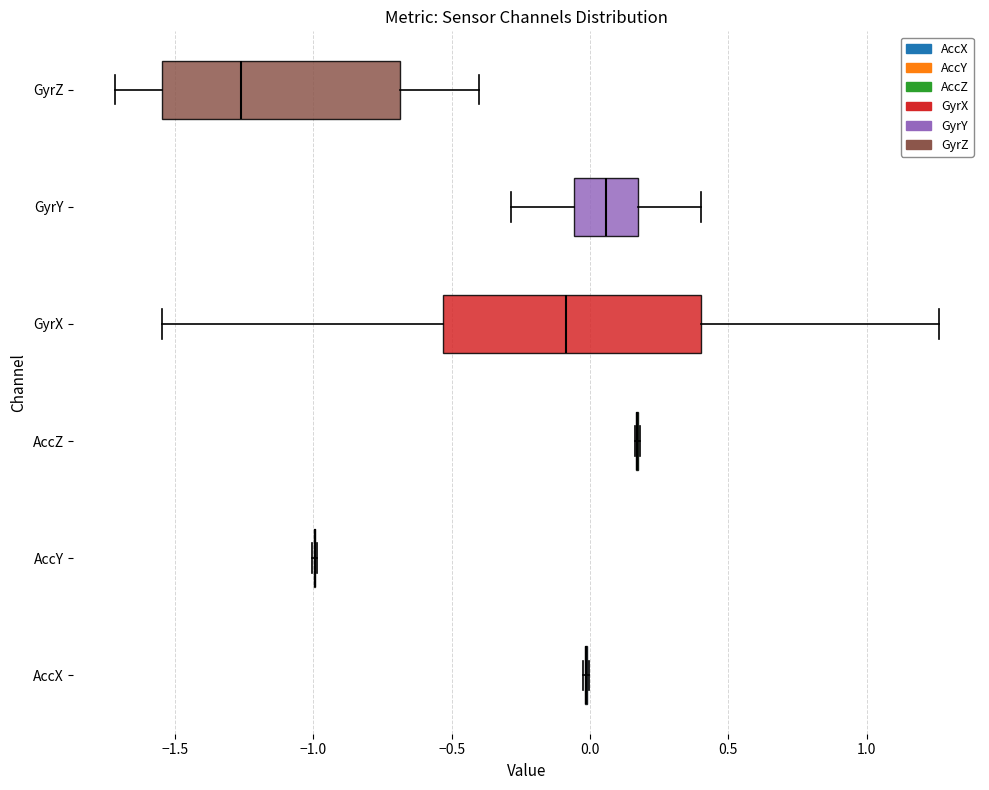

Which box is the widest, from its left edge to its right edge?

GyrX